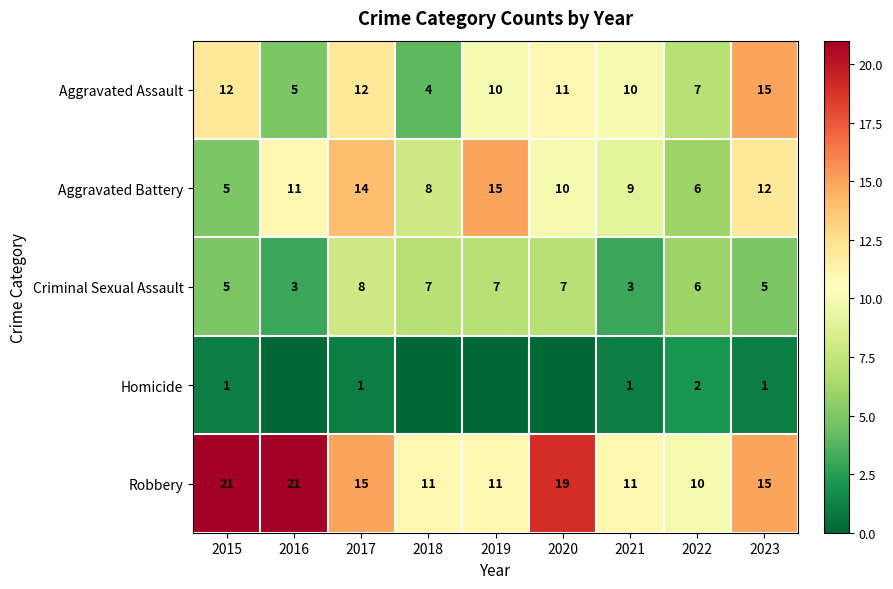

What is the spread (max minus min) of values at 2021?

10